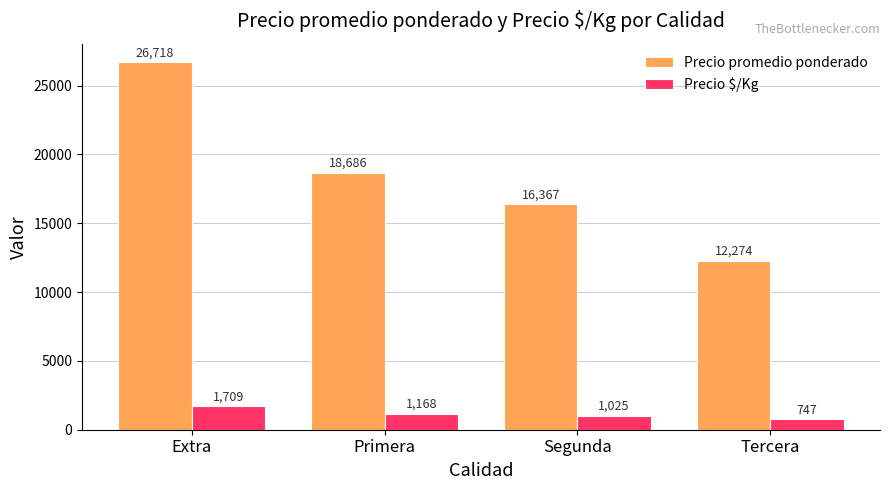

At which category is the sum across all series the highest?

Extra